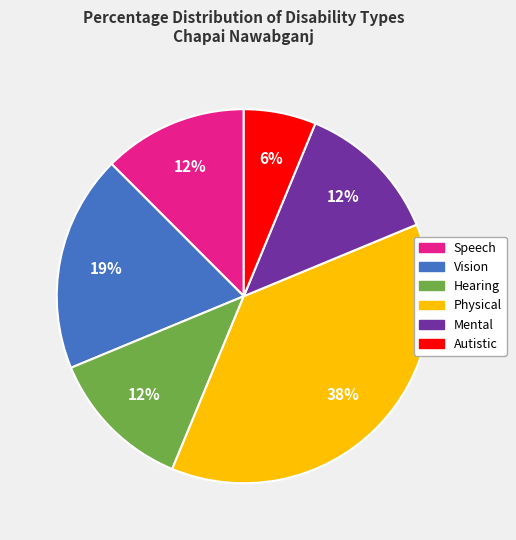

Count the number of slices in the pie.

6